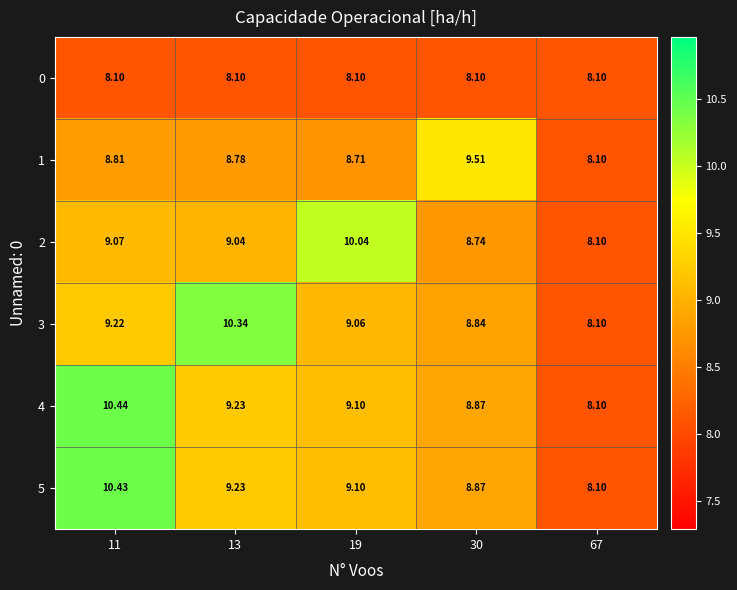

Which series has the widest spread of values?

row_4